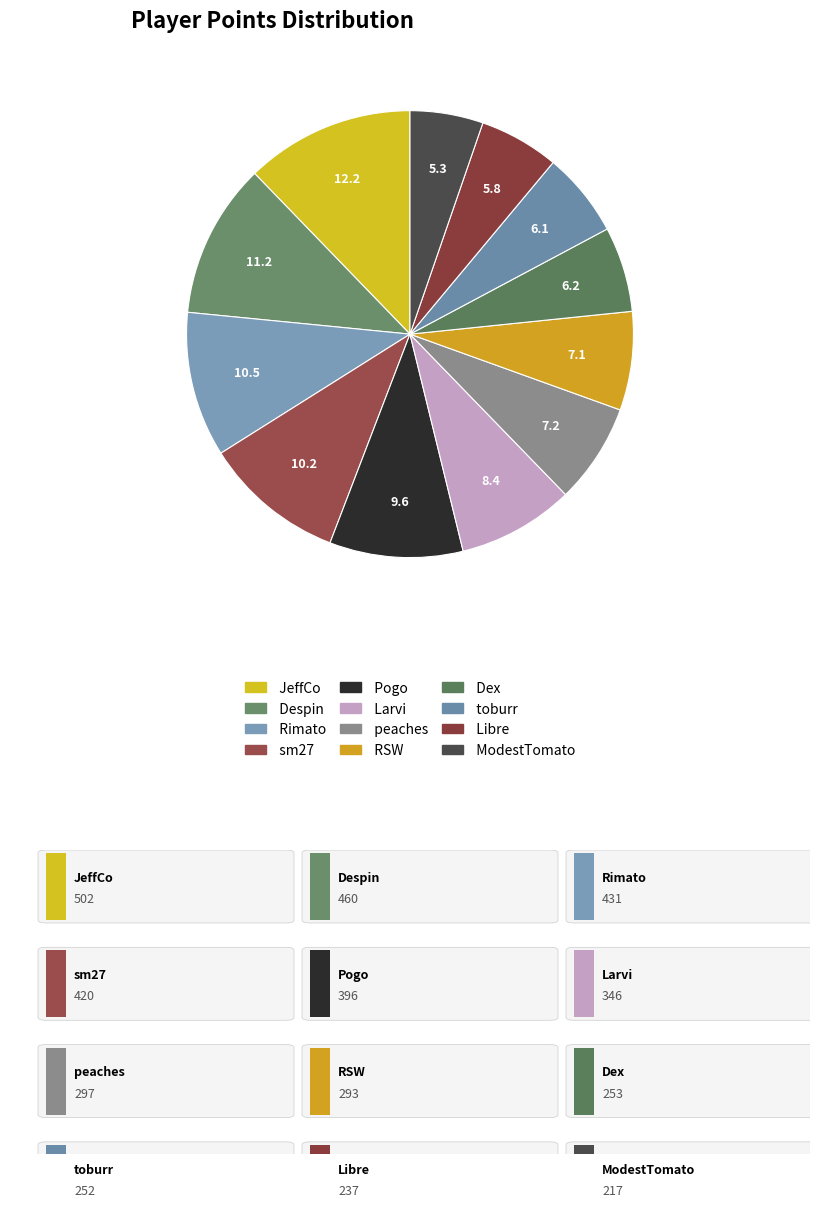

To the nearest percent, what is the combined percentage of Larvi and ModestTomato?

14%